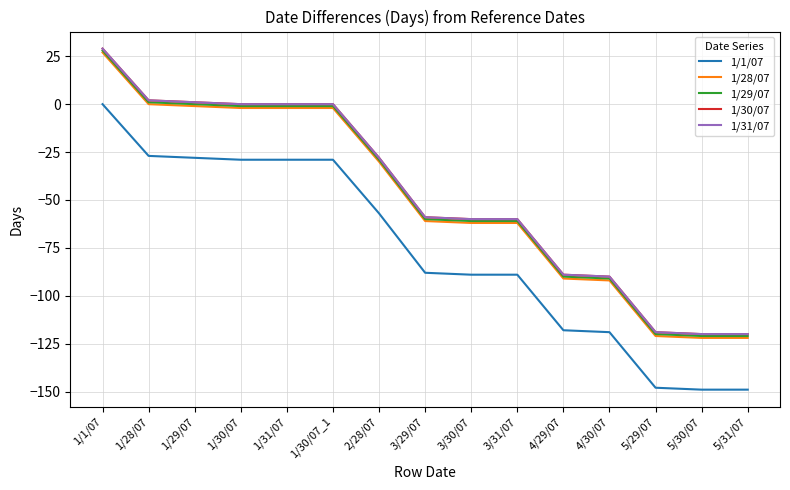

Does the chart have visible grid lines?

Yes